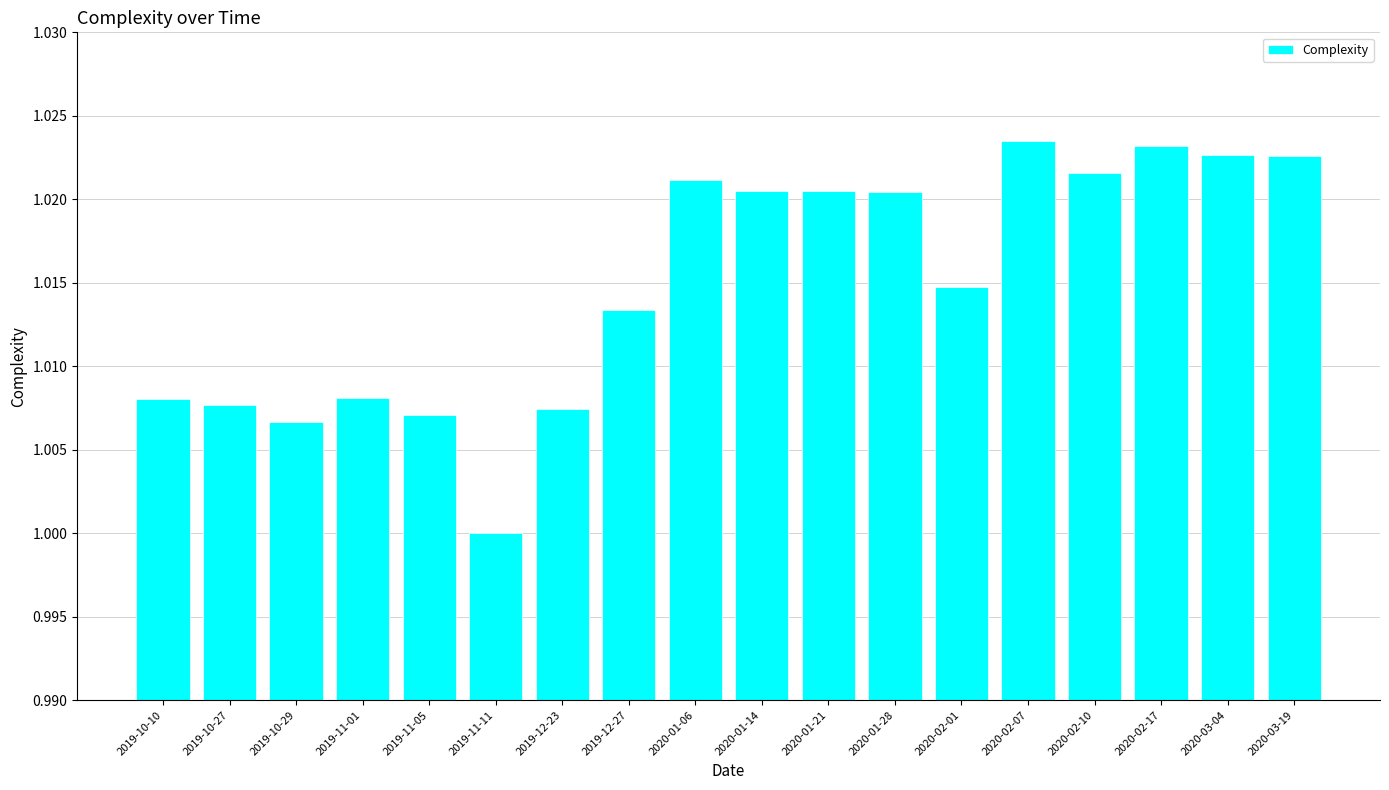

What is the sum of all values?

18.3